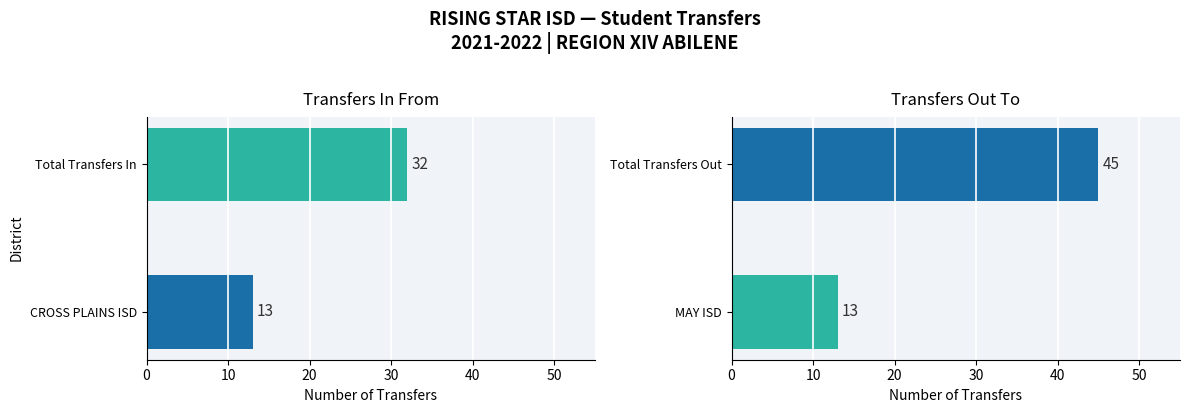

Which series has the largest total across all categories?

Transfers Out To